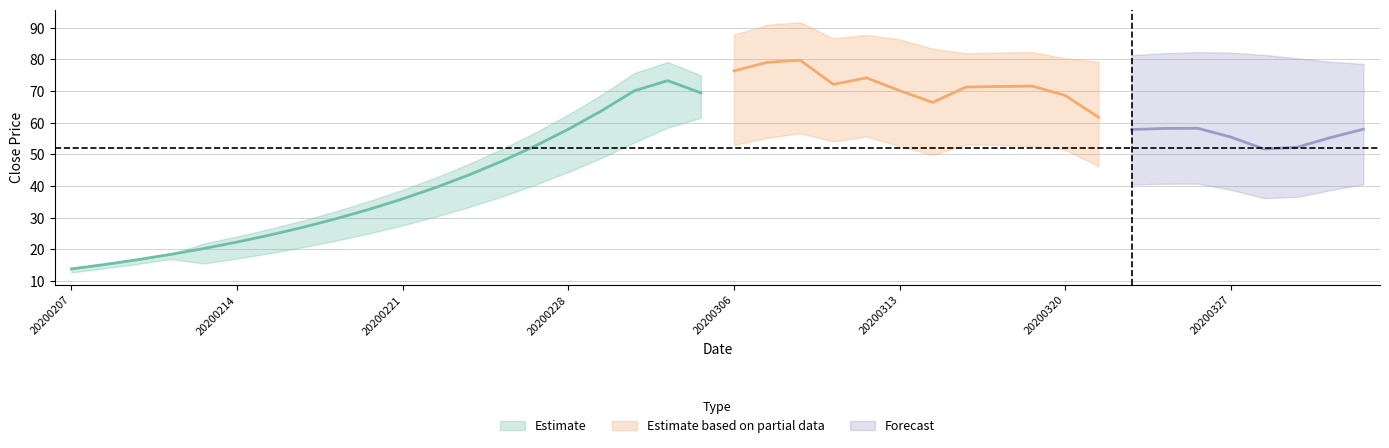

How many points are lower than both their immediate neighbors (excluding endpoints)?

5